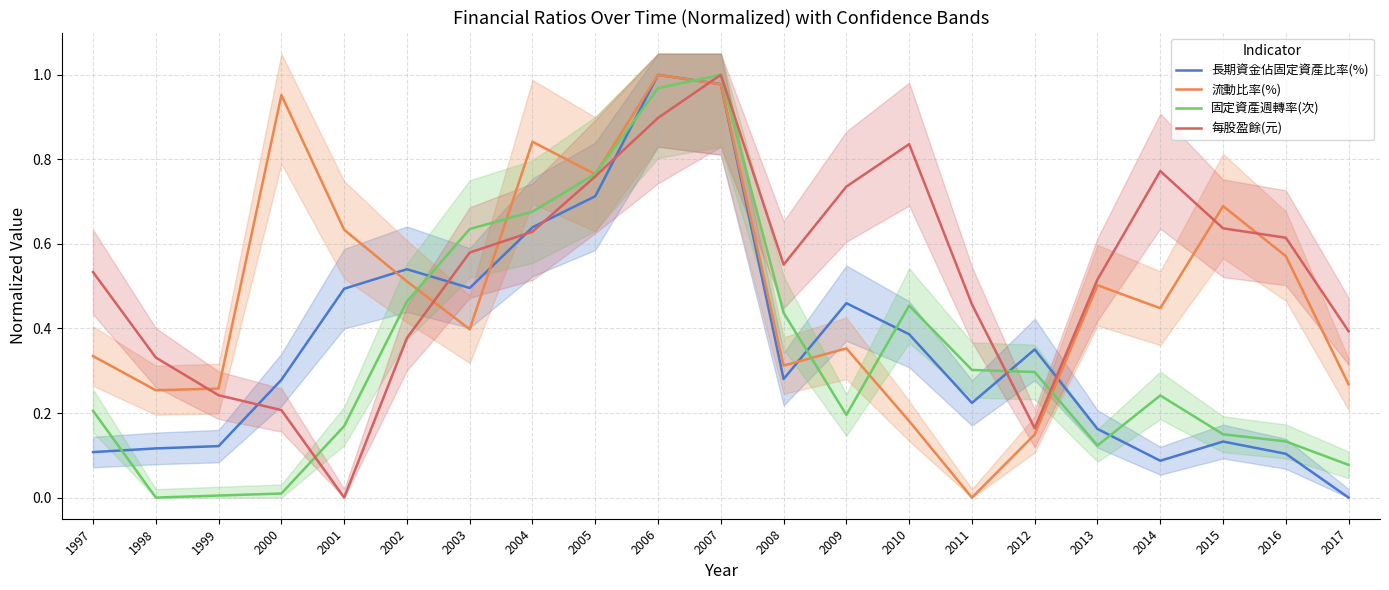

How many values in 長期資金佔固定資產比率(%) are above zero?

20